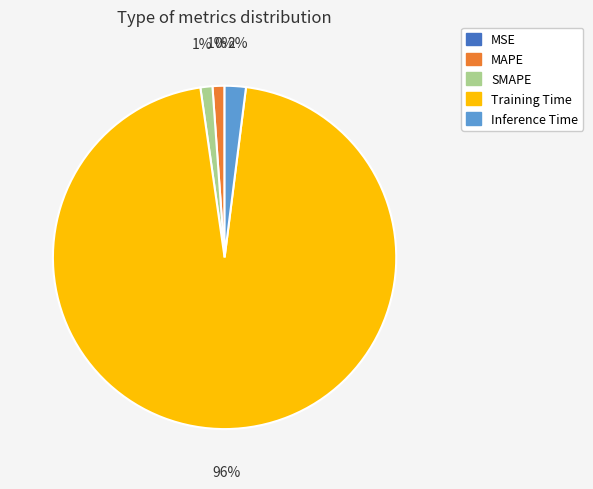

Is the sum of Training Time and SMAPE greater than half?

Yes